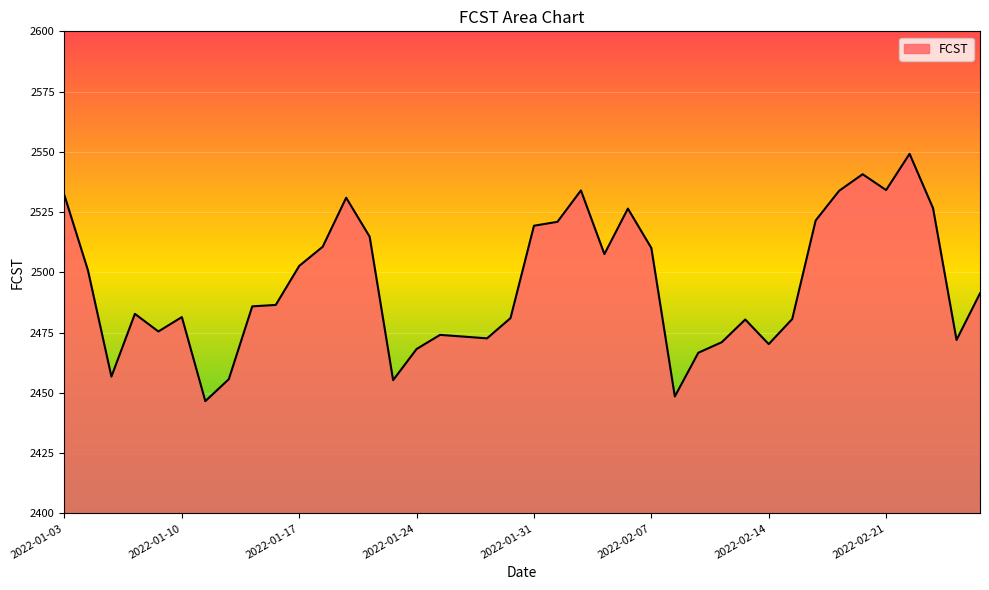

What is the difference between the maximum and minimum values?

102.6